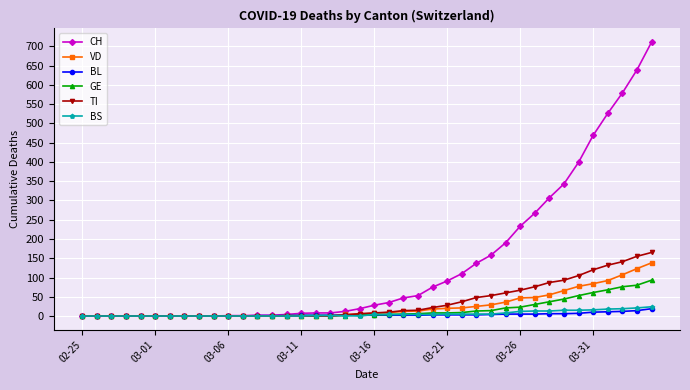

What is the highest value of the TI series?

165